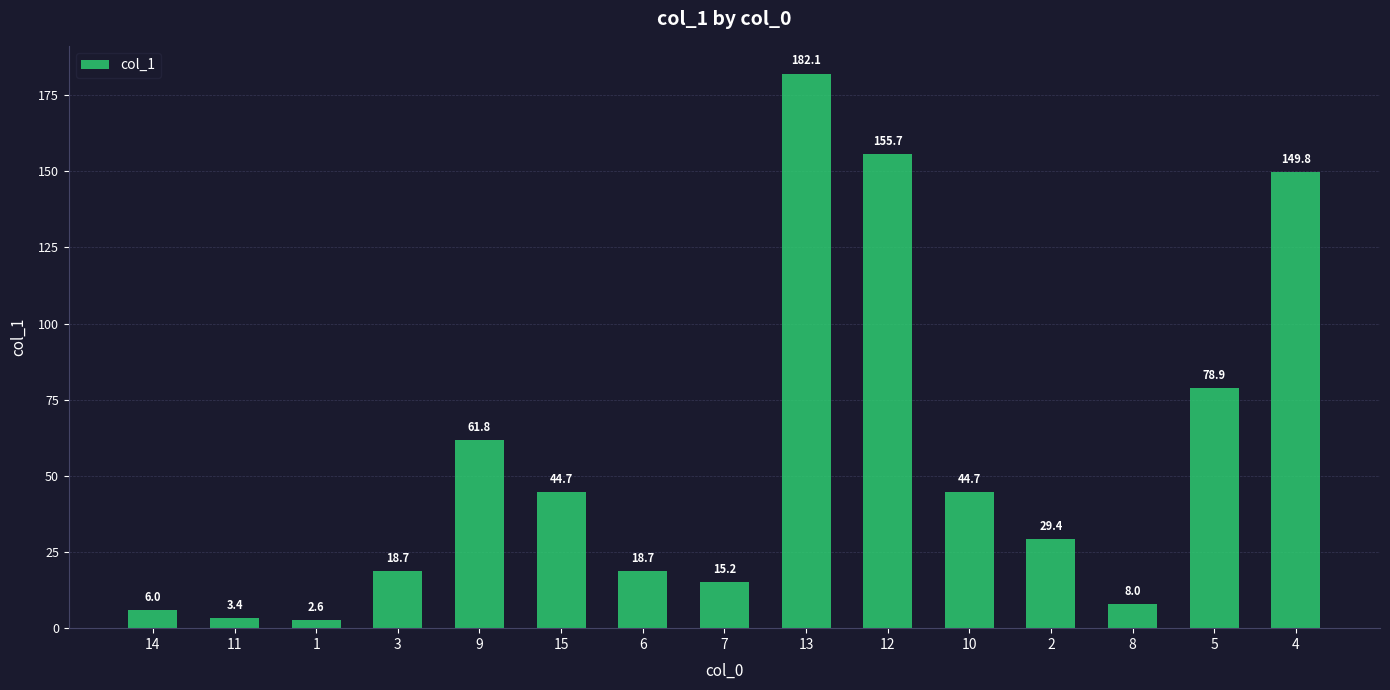

The chart shows a value of 23.5 at 7. True or false?

False